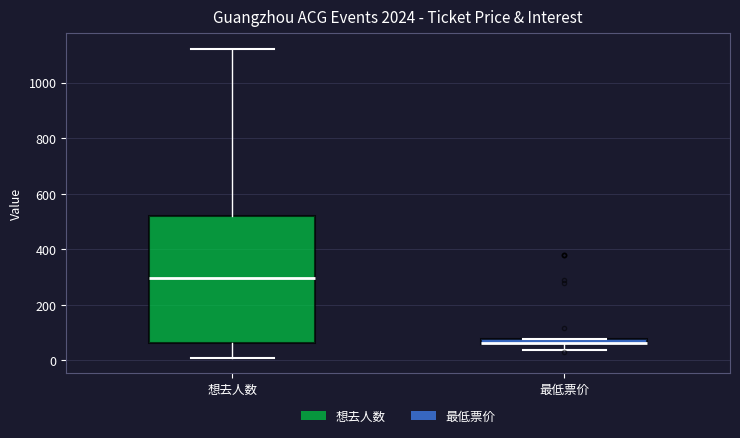

Comparing the boxes themselves (not the whiskers), which one is the tallest?

想去人数